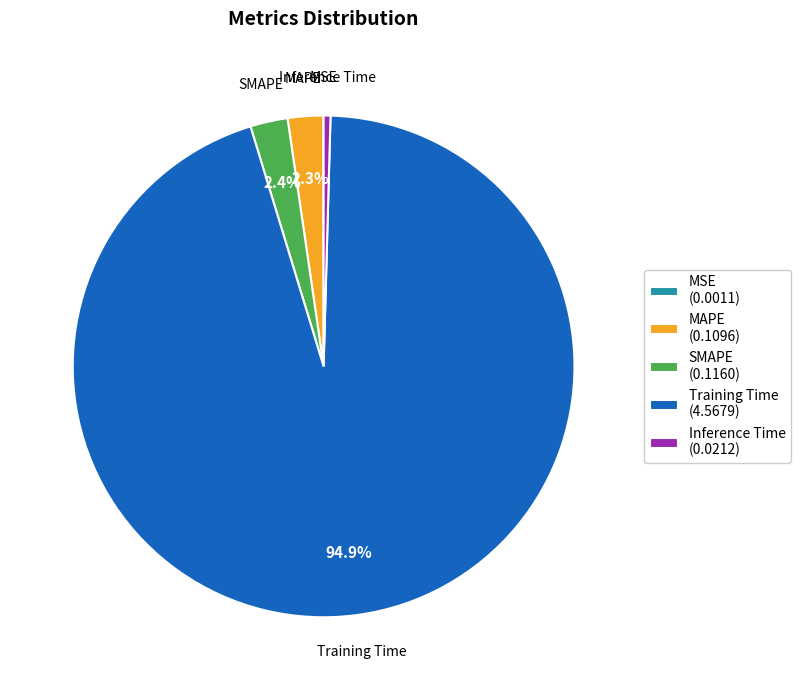

Which has a higher value, SMAPE (0.1160) or Training Time (4.5679)?

Training Time (4.5679)